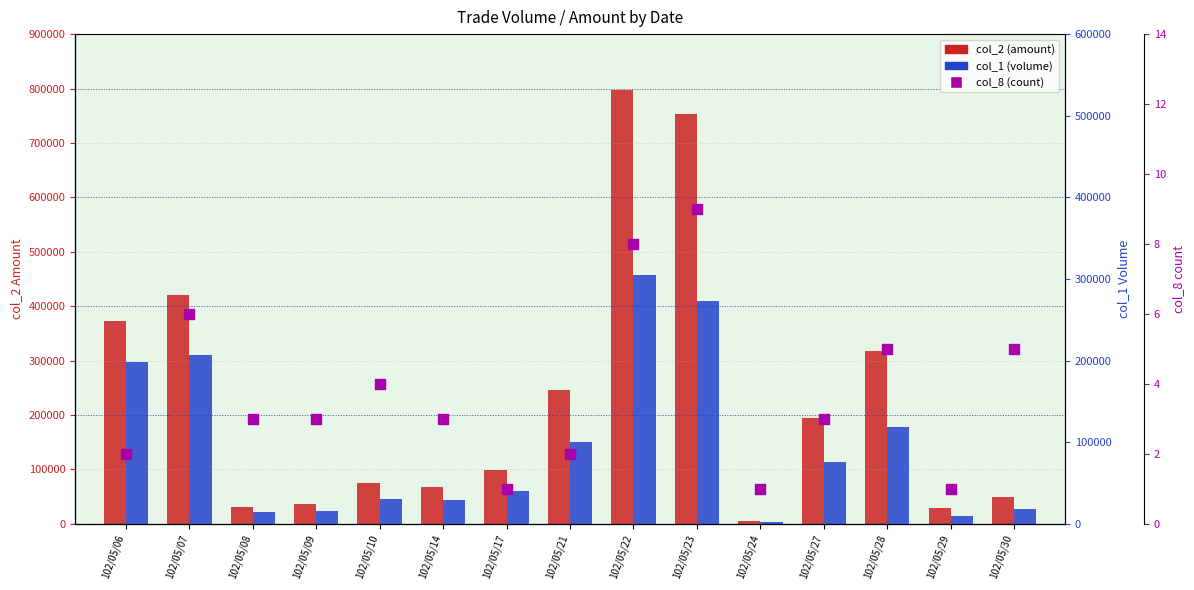

Which series reaches the maximum Y coordinate?

col_2 (amount)